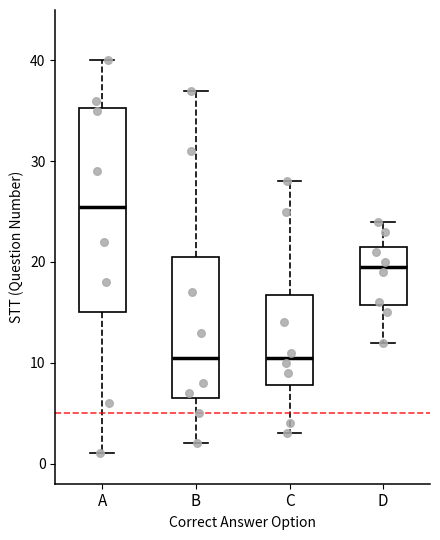

Comparing the boxes themselves (not the whiskers), which one is the tallest?

A